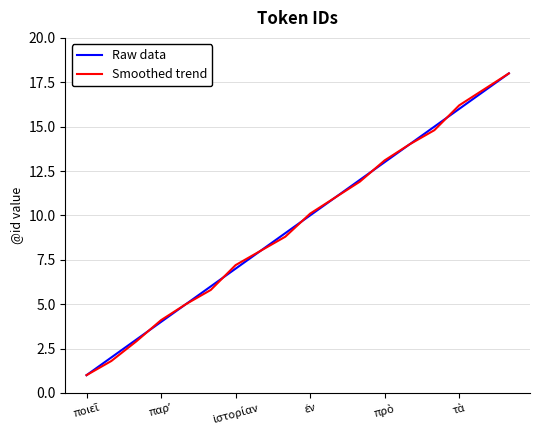

What is the smallest value displayed?

1.0